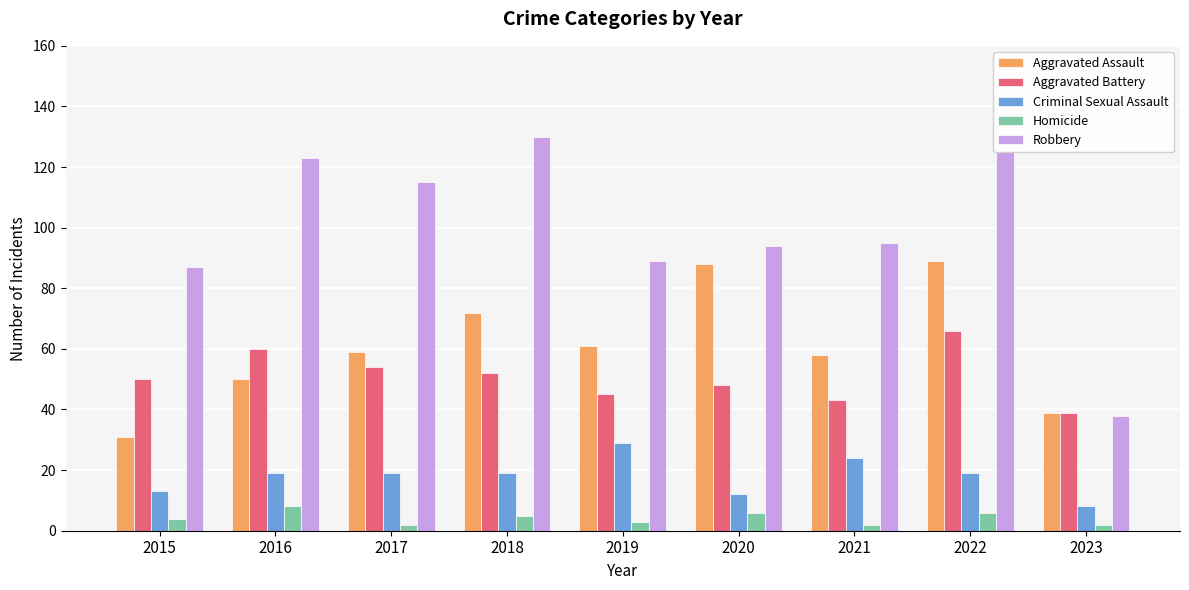

How many bars are there in total?

45